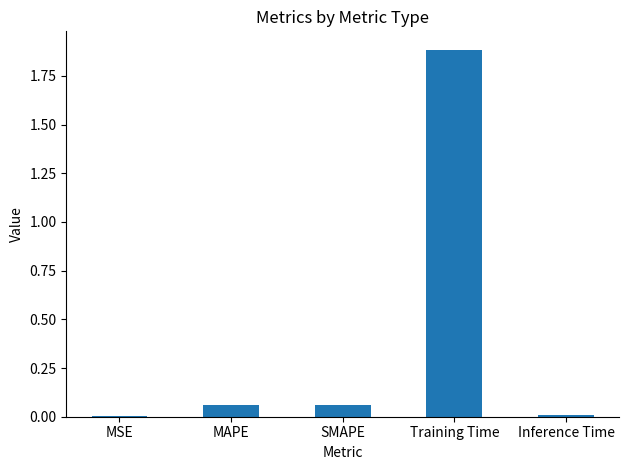

What is the change in value from MAPE to Training Time?

+1.8